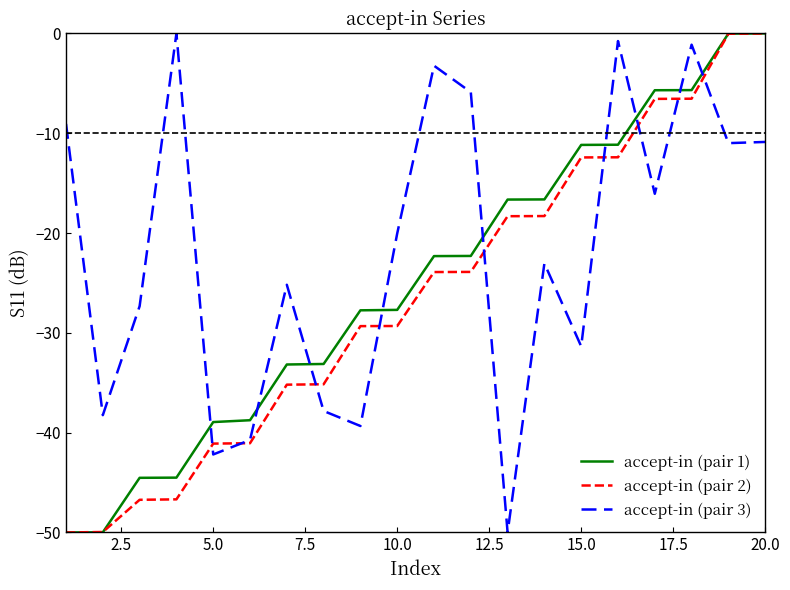

Rank the series by their average value, from lowest to highest.

accept-in (pair 2), accept-in (pair 1), accept-in (pair 3)